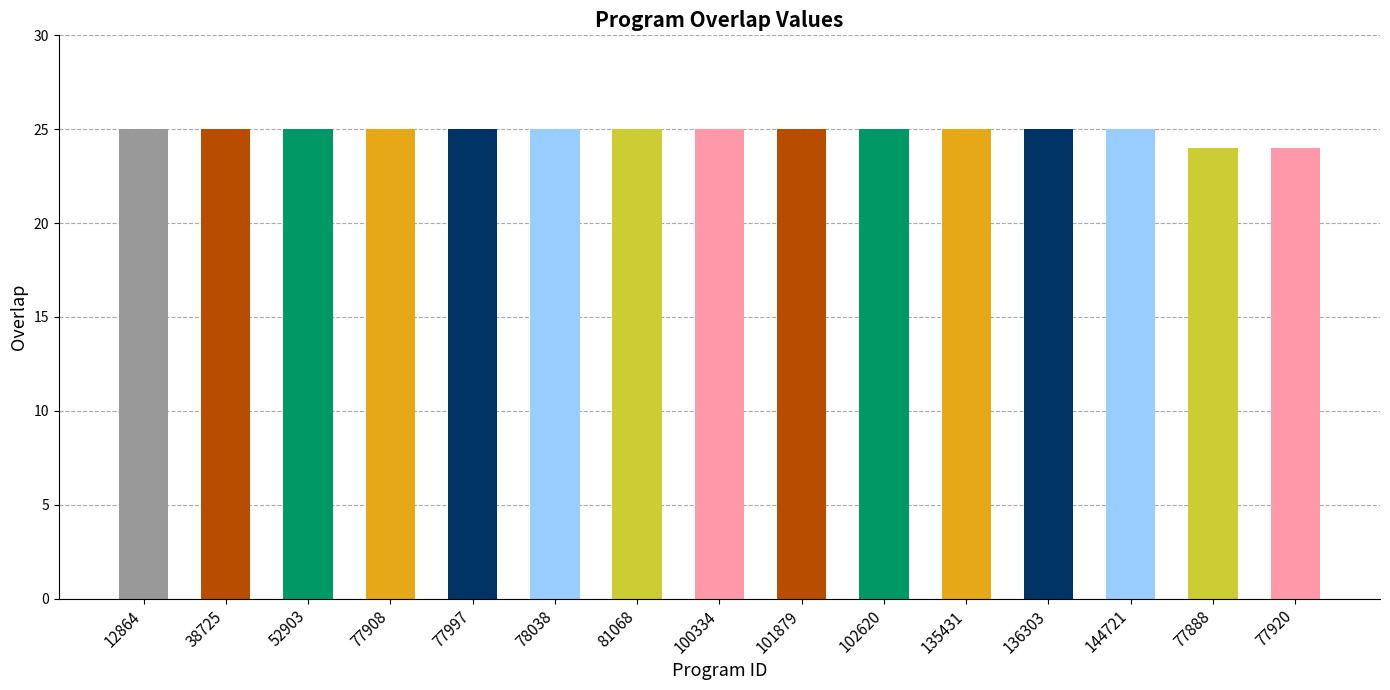

Count the values in the range 25 to 26.

13